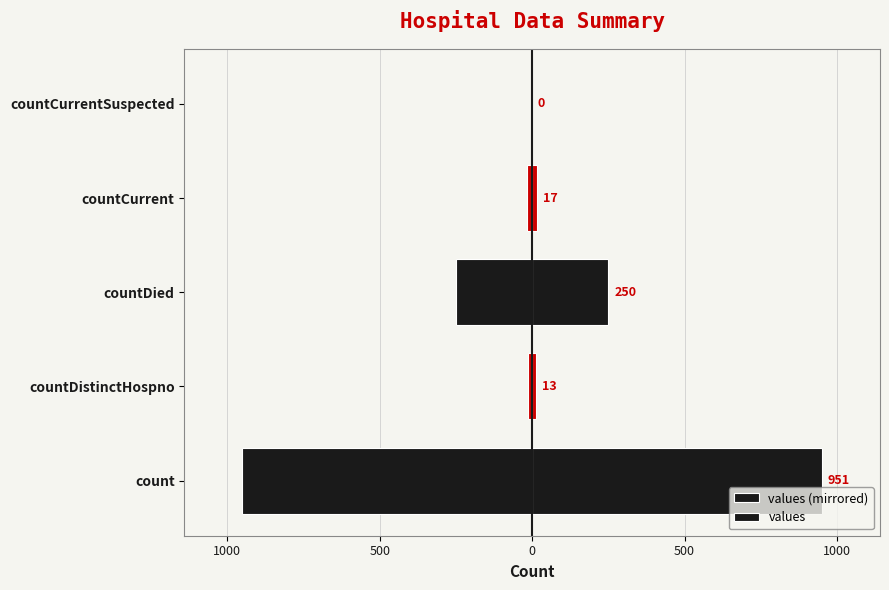

Rank the series by their maximum value, from lowest to highest.

values (mirrored), values